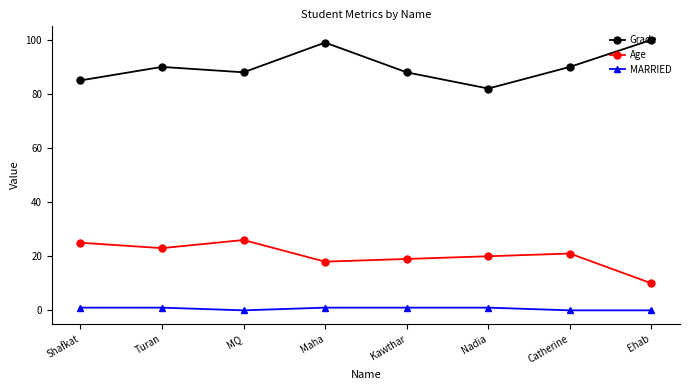

Is this an area chart (filled region under the line)?

No